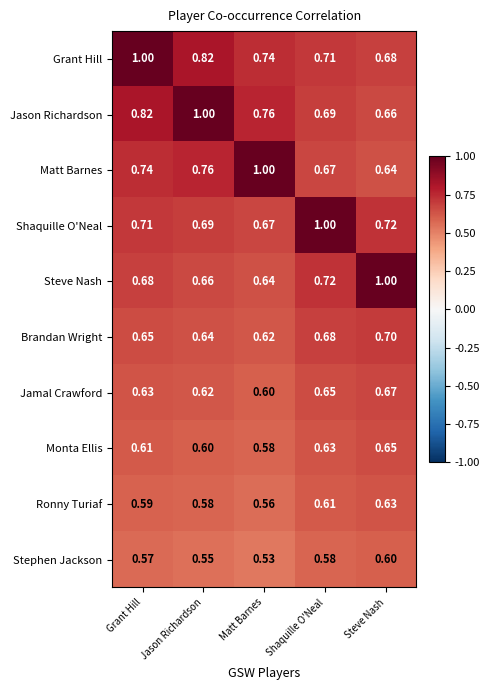

Which series has the largest total across all categories?

Grant Hill